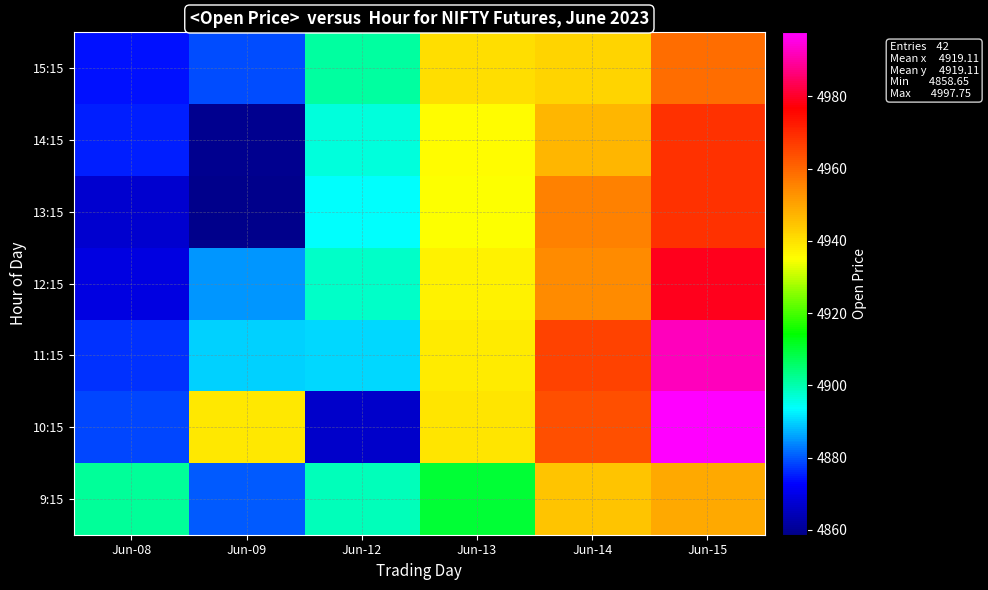

Which series has the widest spread of values?

10:15